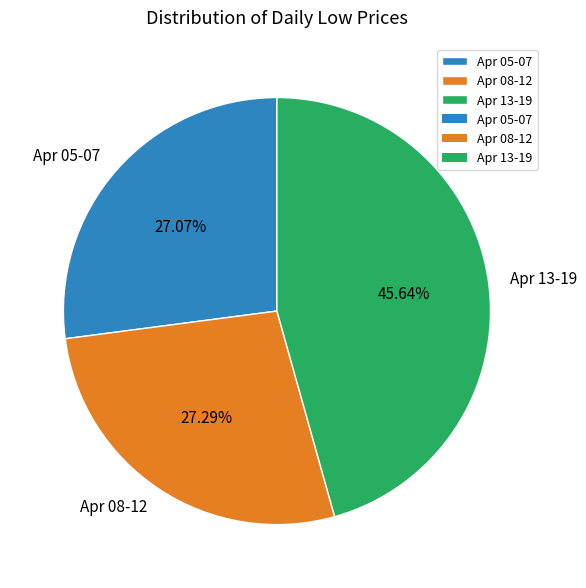

Is the sum of Apr 13-19 and Apr 08-12 greater than half?

Yes